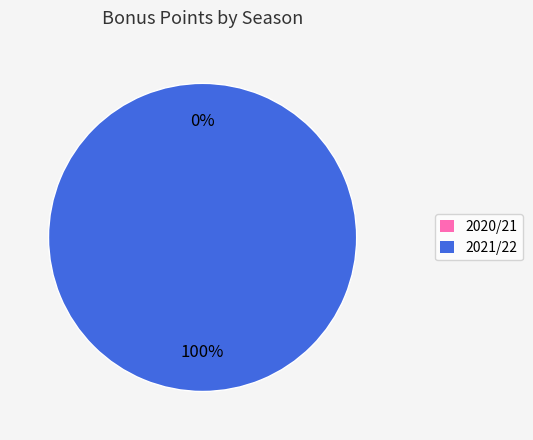

Which has a higher value, 2020/21 or 2021/22?

2021/22